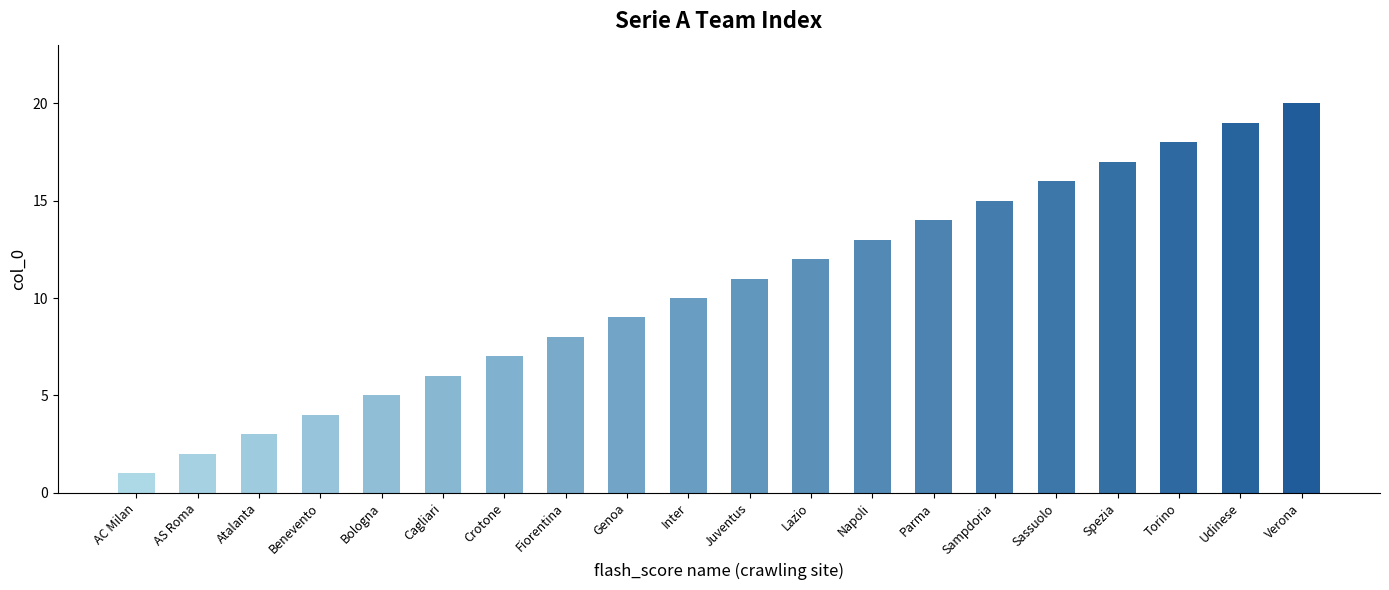

Reading right to left, what are all the values shown in this chart?

20	19	18	17	16	15	14	13	12	11	10	9	8	7	6	5	4	3	2	1